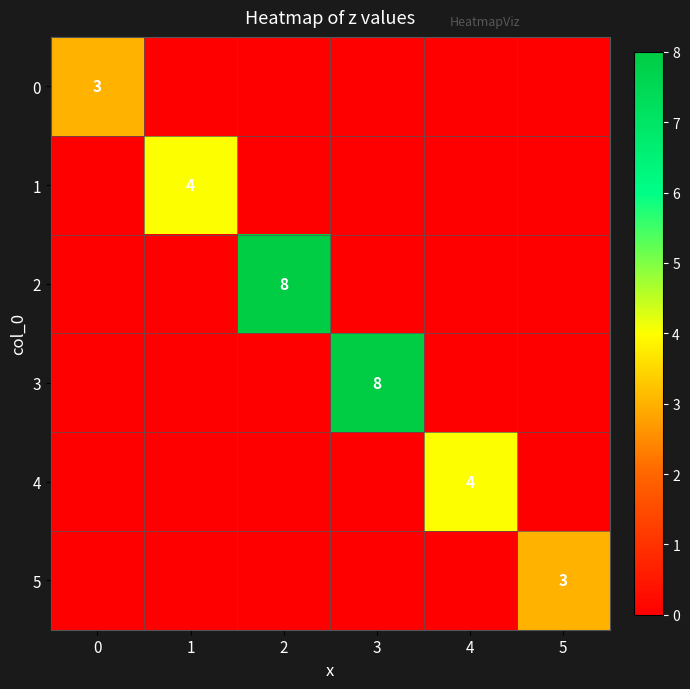

The value of 5 at 5 is 2. True or false?

False